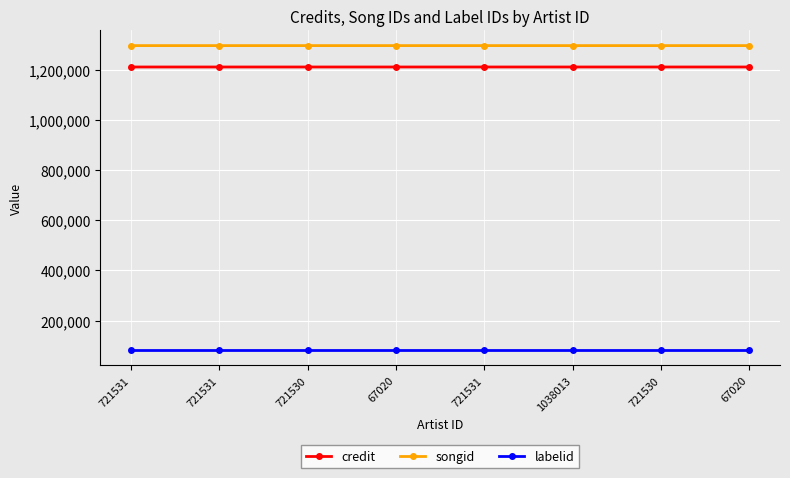

True or false: credit and songid intersect in this chart.

False